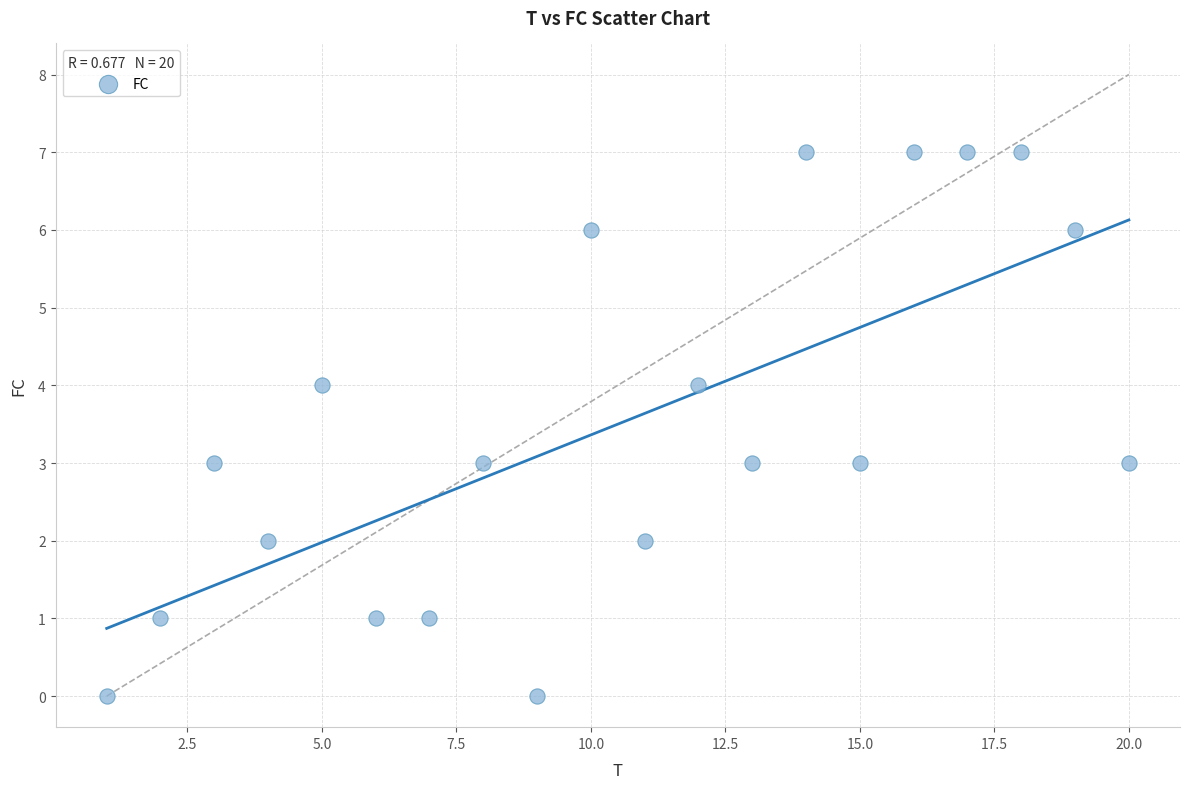

What is the range of X values (max minus min)?

19